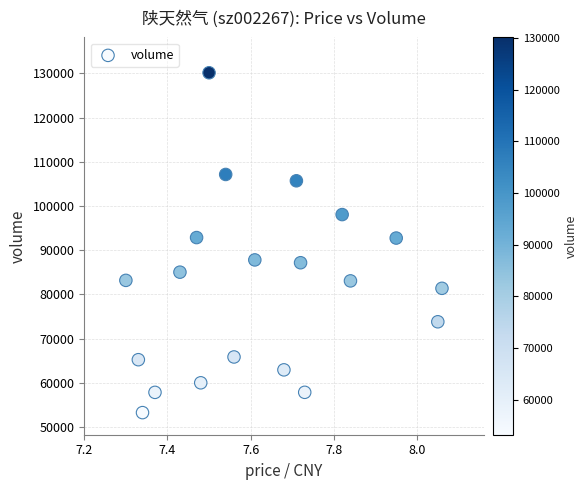

What is the range of Y values (max minus min)?

76888